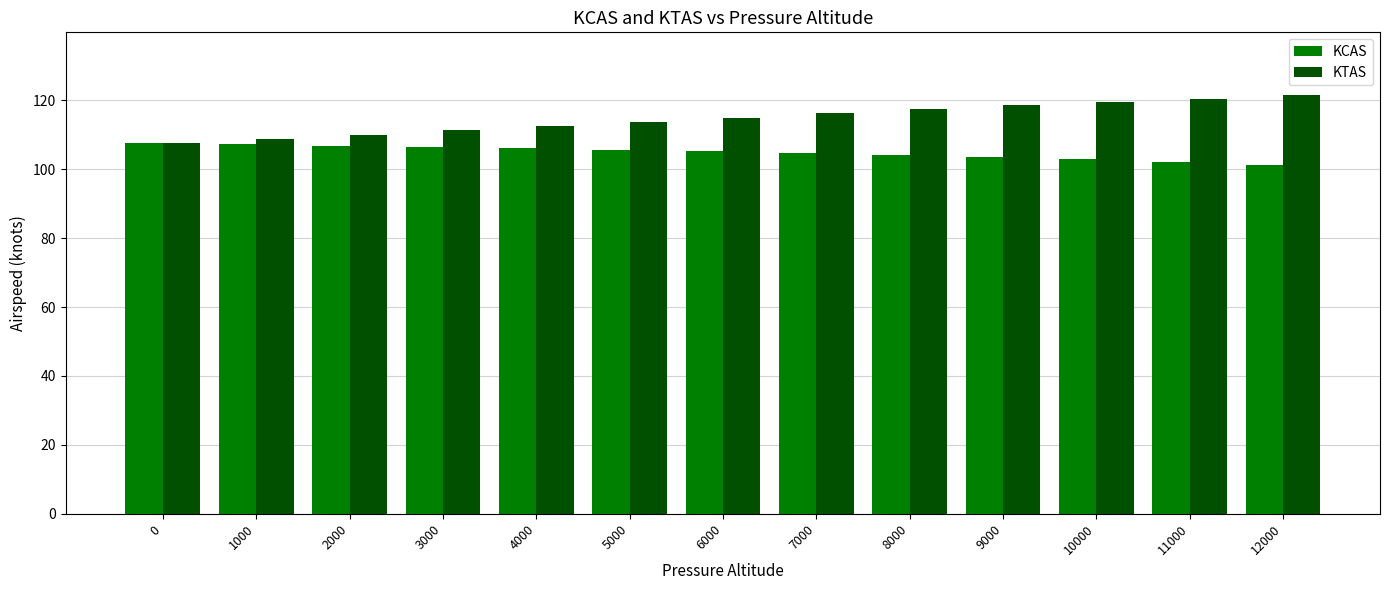

What is the total value across all series at 2000?

216.8